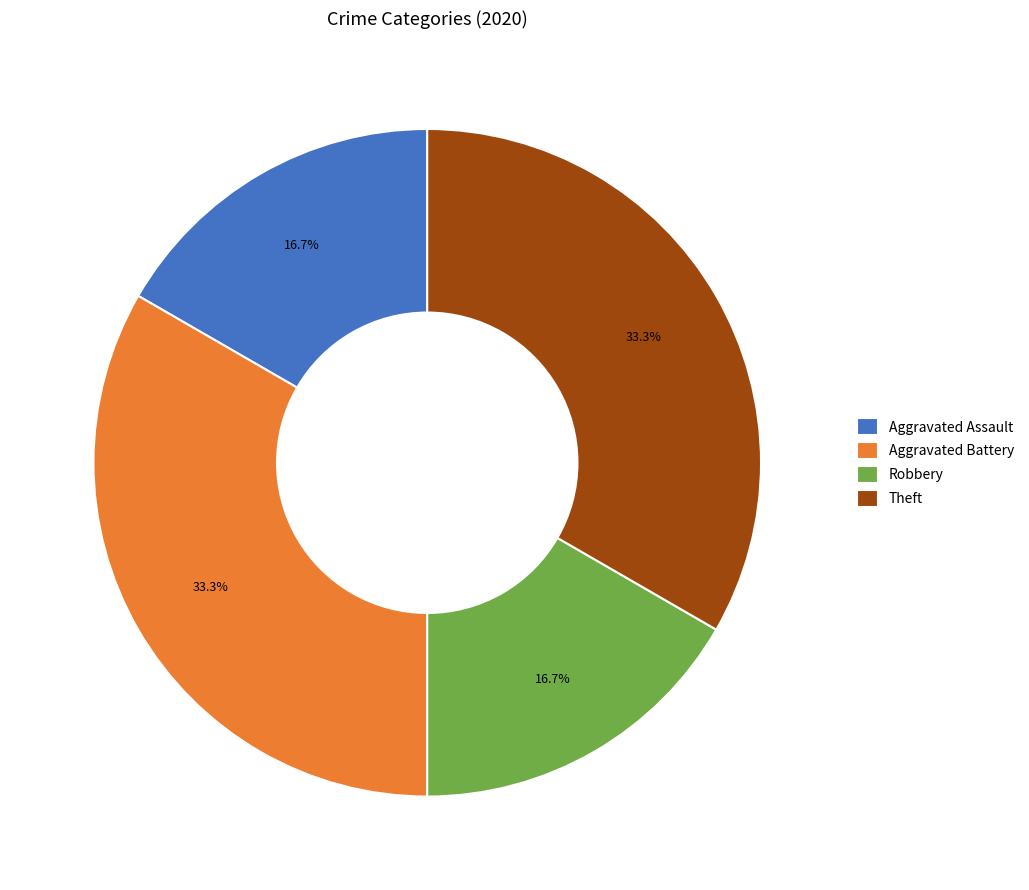

To the nearest percent, what percentage of the pie is Aggravated Assault?

17%